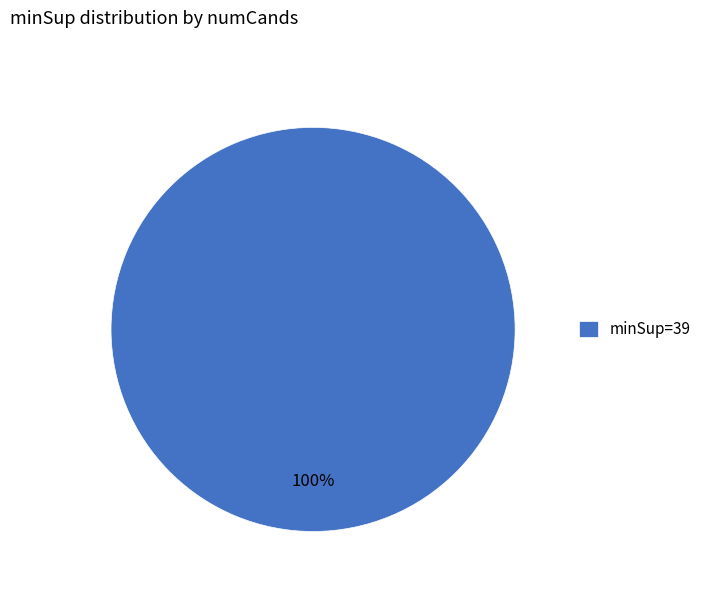

What percentage is the minSup=39 slice, to the nearest percent?

100%